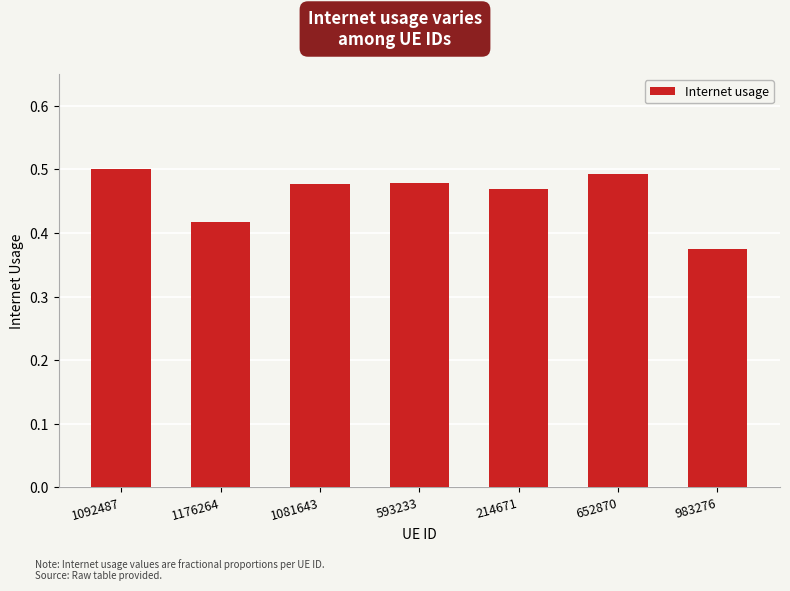

What position from the left is 1081643?

3